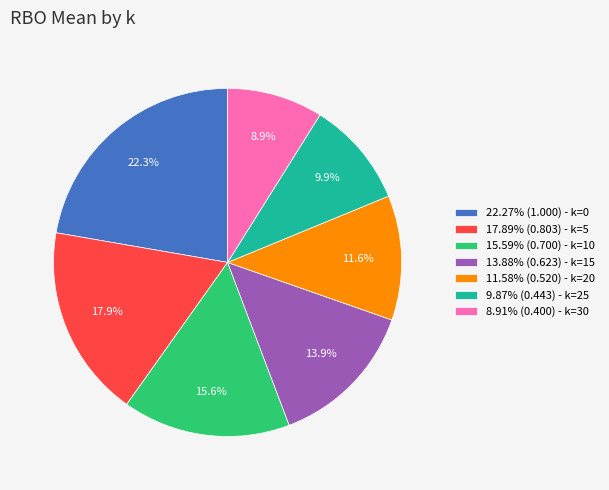

Do 22.27% (1.000) - k=0 and 9.87% (0.443) - k=25 together represent more than half of the pie?

No